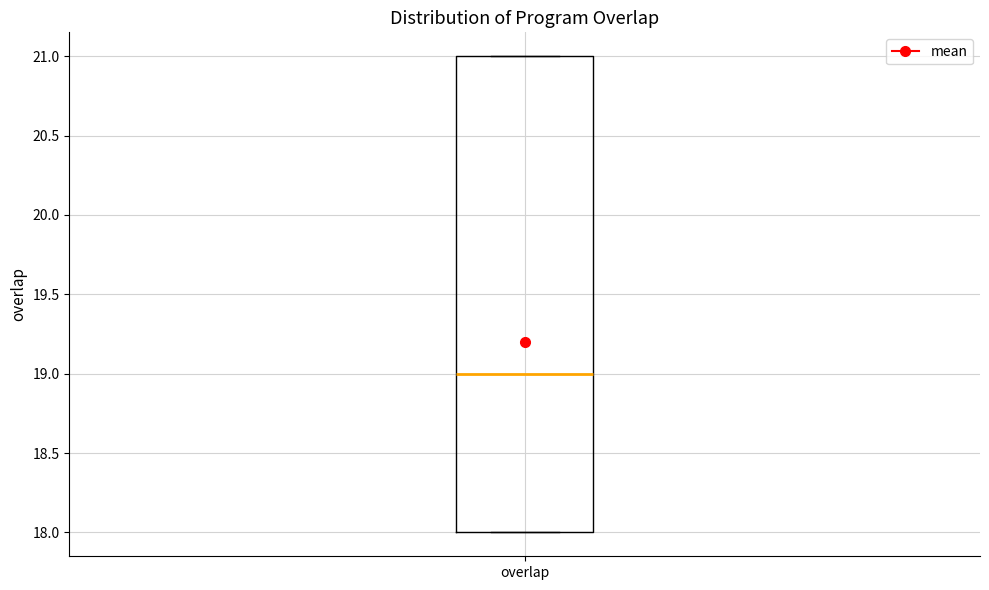

Where is the upper edge of the box for overlap on the y-axis? The values are not printed on the chart, so give them approximately, as read against the axis.

21